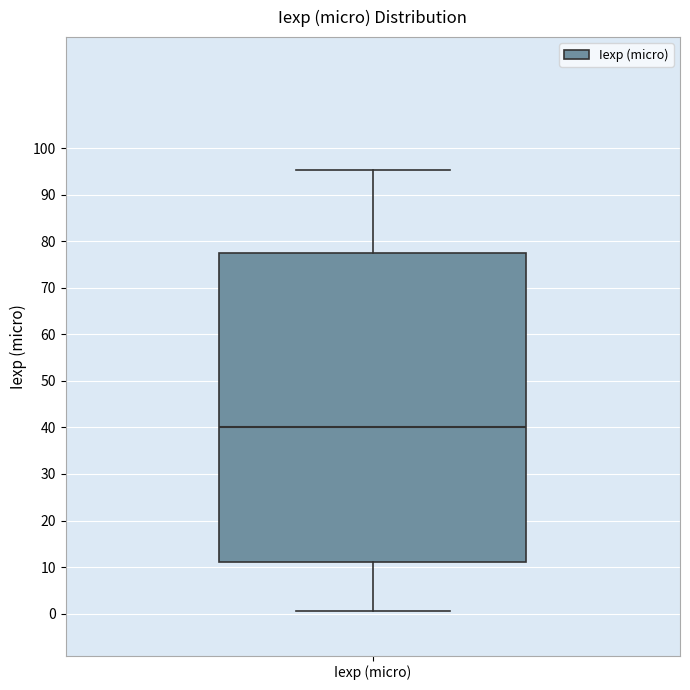

Read this box plot against the y-axis: the position of the median line, the range covered by the box, and the ends of both whiskers. The values are not printed on the chart, so give them approximately, as read against the axis.

median 40, box 11 to 78, whiskers 0 to 95